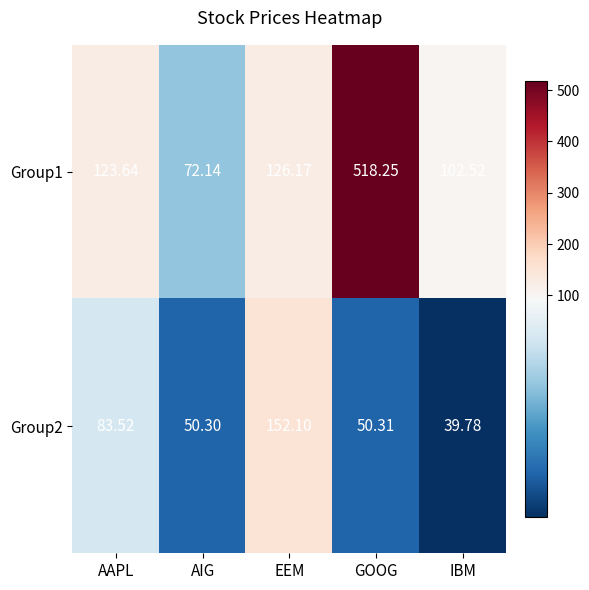

At which label does Group1 reach its minimum?

AIG